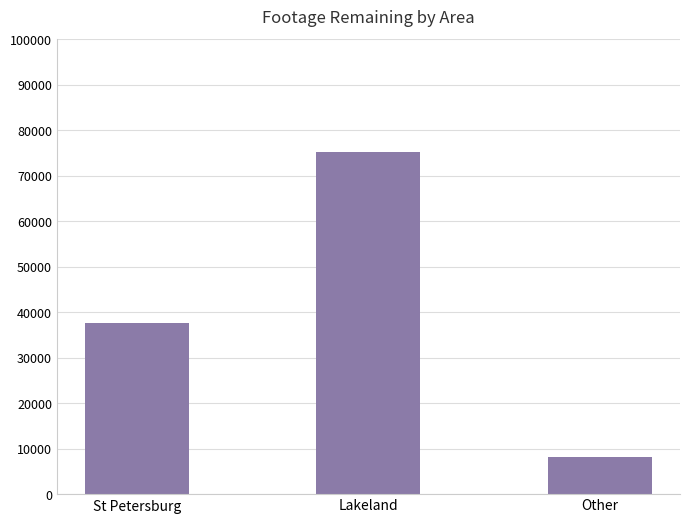

Rank the categories by value from lowest to highest.

Other, St Petersburg, Lakeland